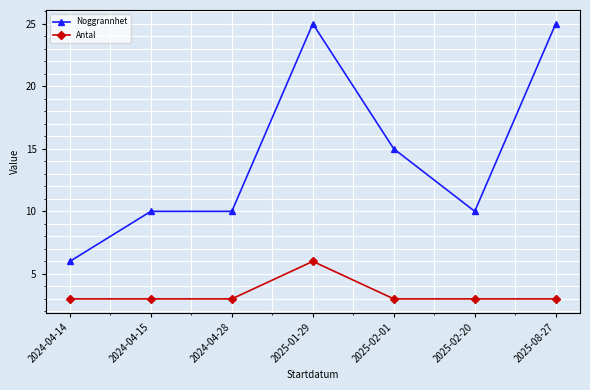

Is it true that Noggrannhet equals 10 at 2025-02-20?

True